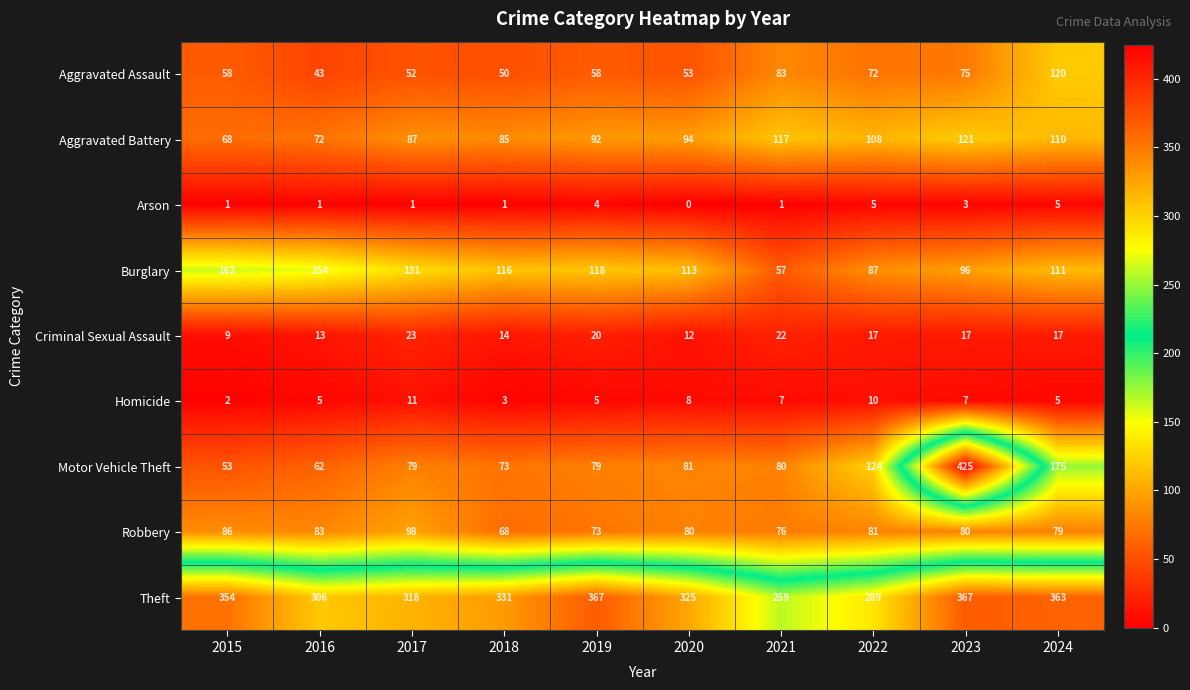

Which label corresponds to the largest value in the chart?

2023